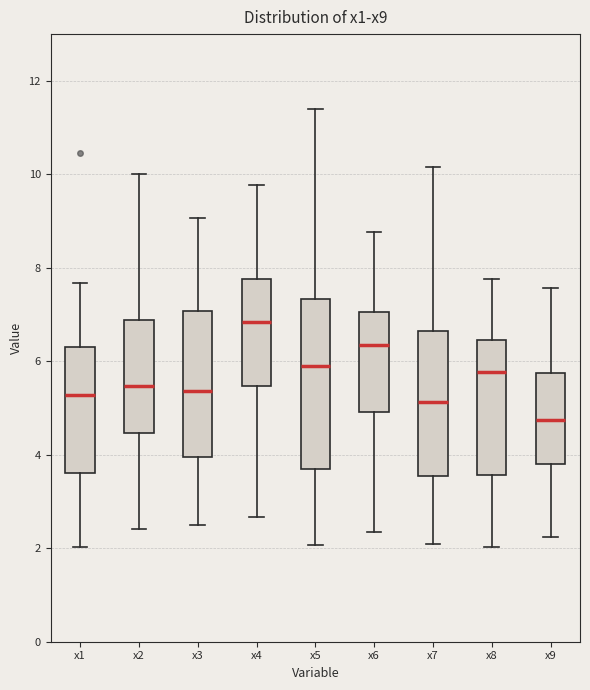

Which box's median line is the highest?

x4